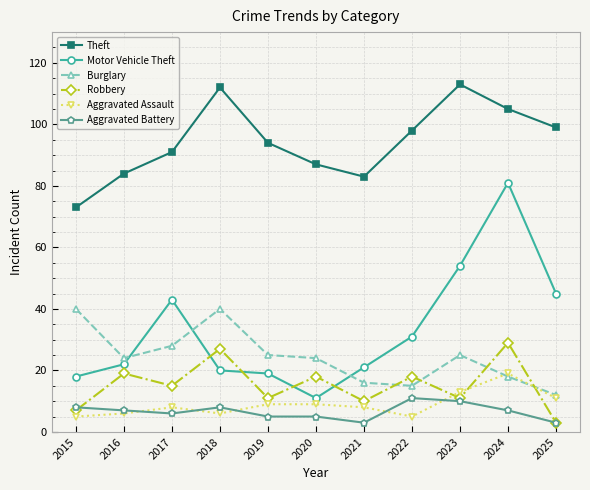

In Burglary, how many points are lower than both neighbors (excluding endpoints)?

2